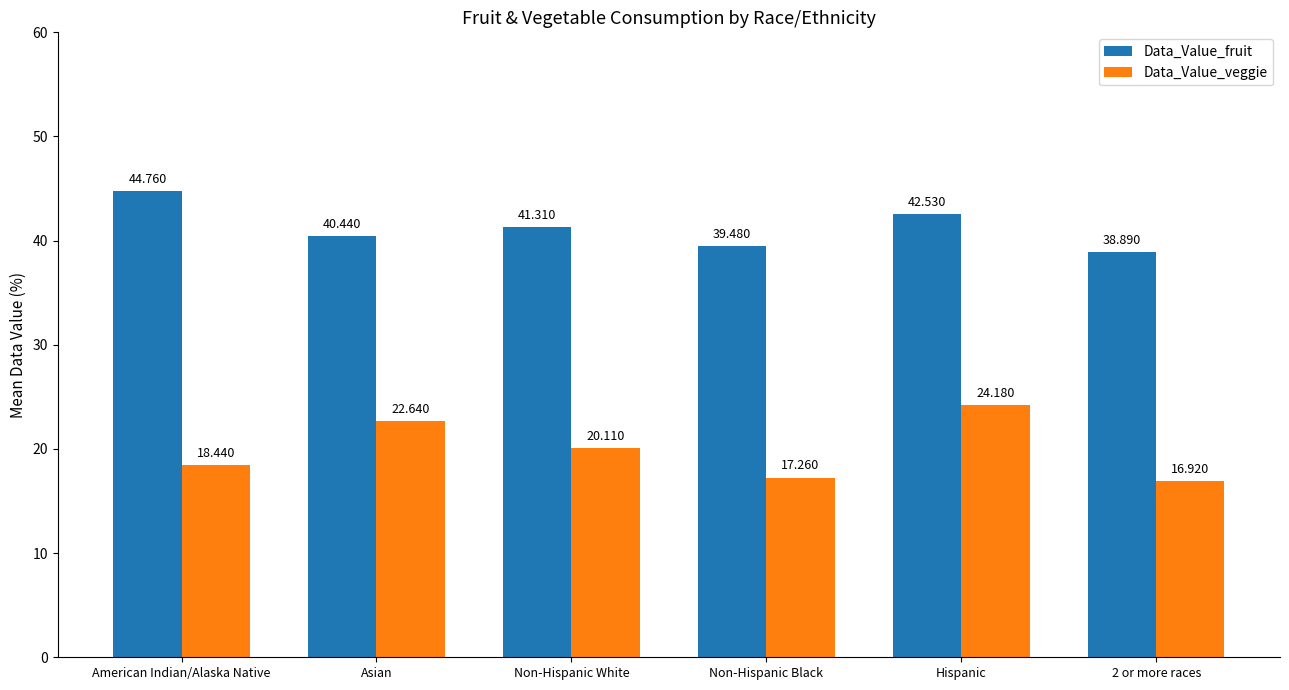

At how many categories does at least one series exceed 38?

6